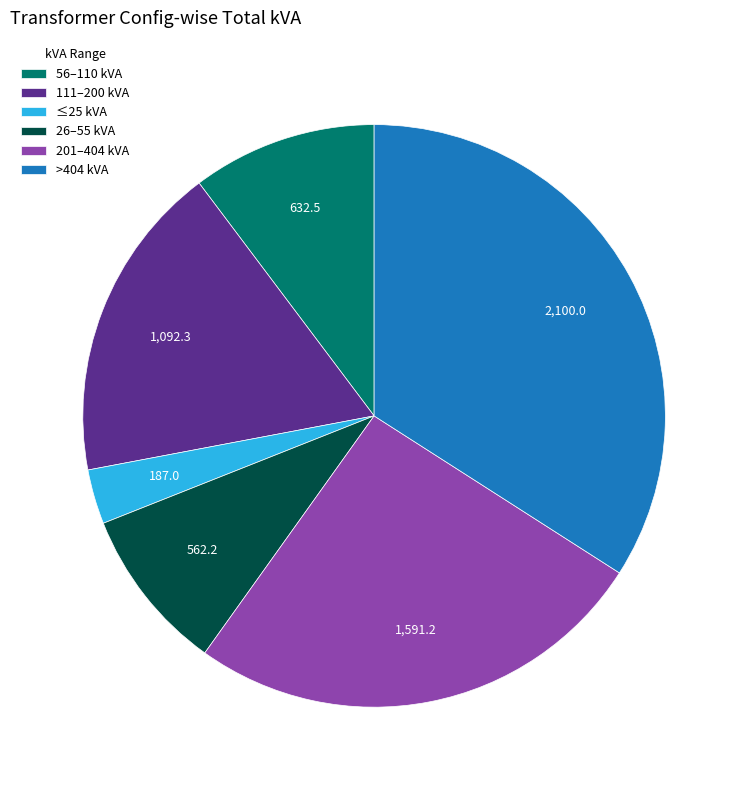

How many segments does this pie chart have?

6